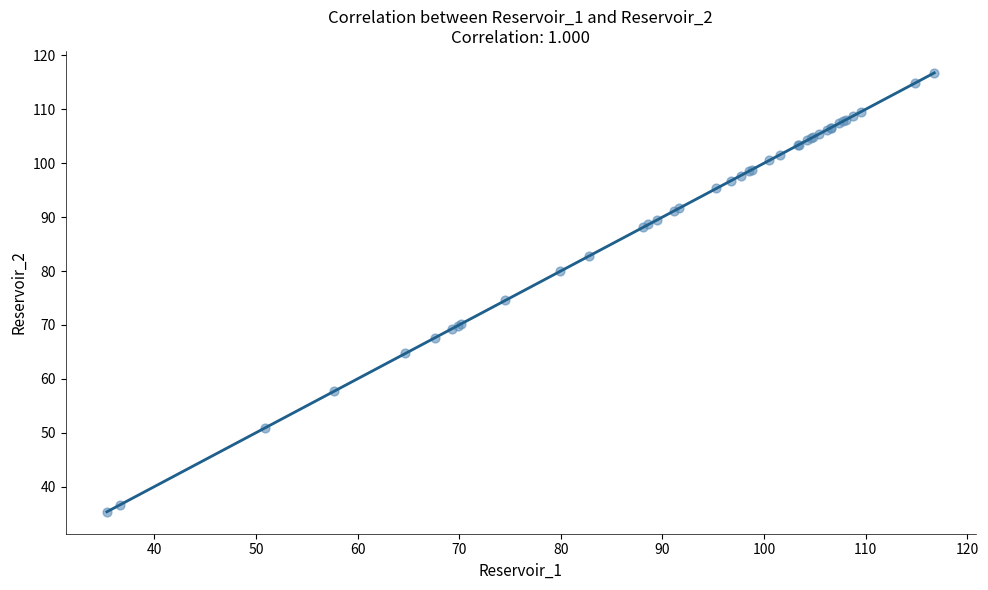

What Y value in the scatter plot is closest to 76?

74.5